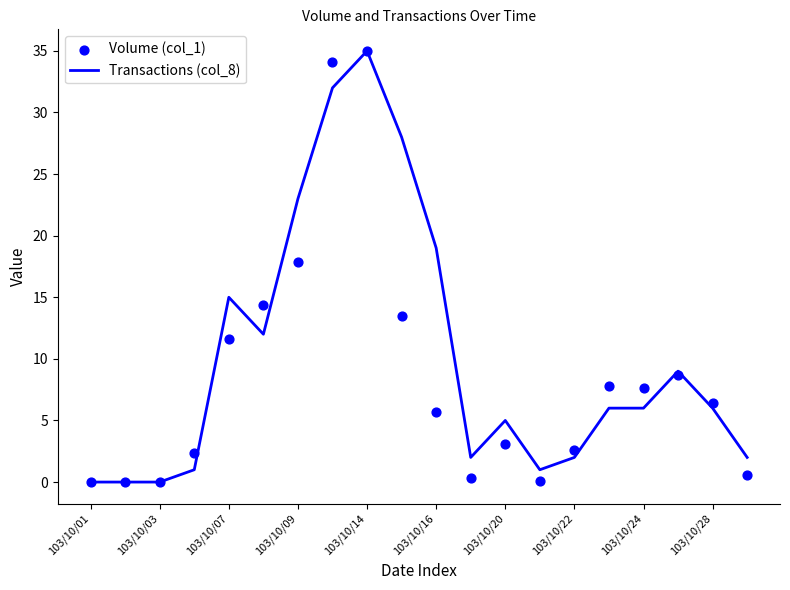

Which series reaches the maximum Y coordinate?

Transactions (col_8)